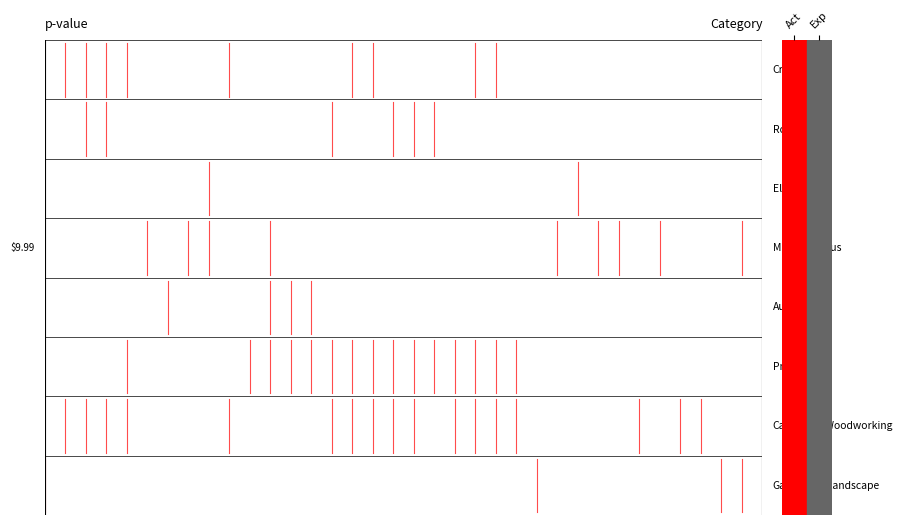

The value at Exp is 0.5. True or false?

True